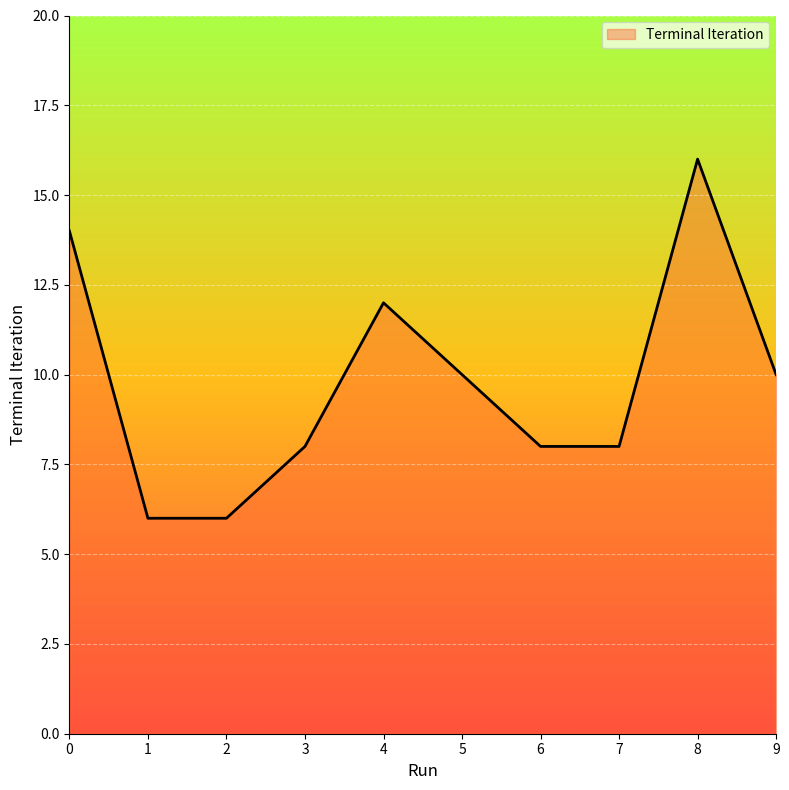

What is the greatest value displayed?

16